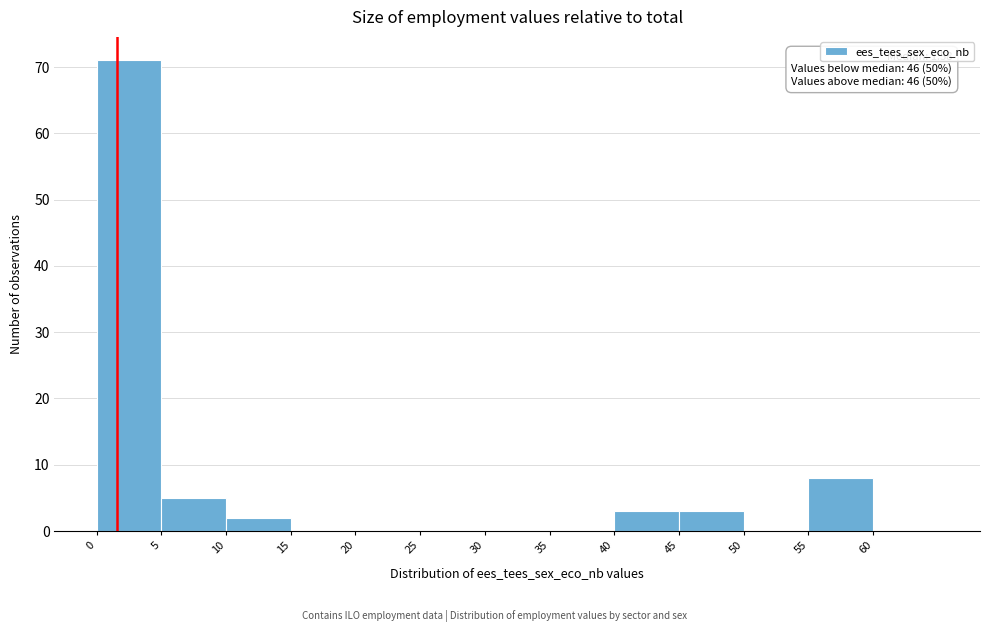

Which range on the x-axis has the tallest bar?

0 to 5